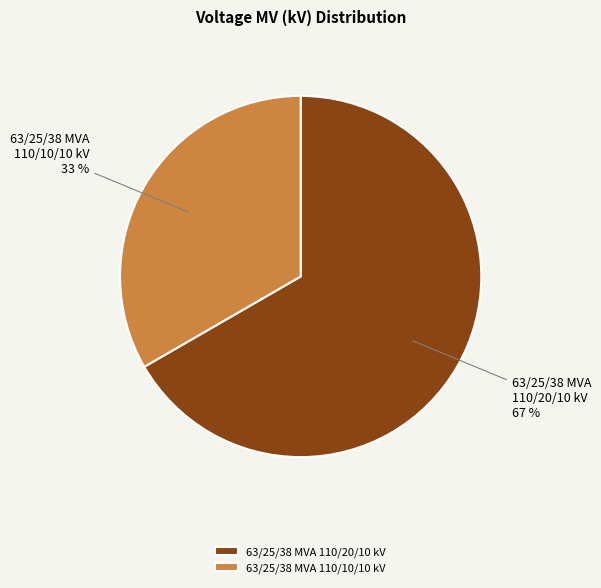

Does any single category account for the majority?

Yes